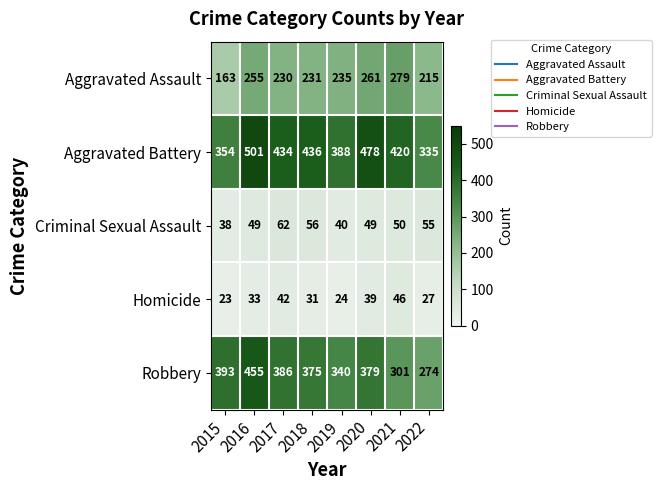

The Homicide series shows 27 at 2022. True or false?

True